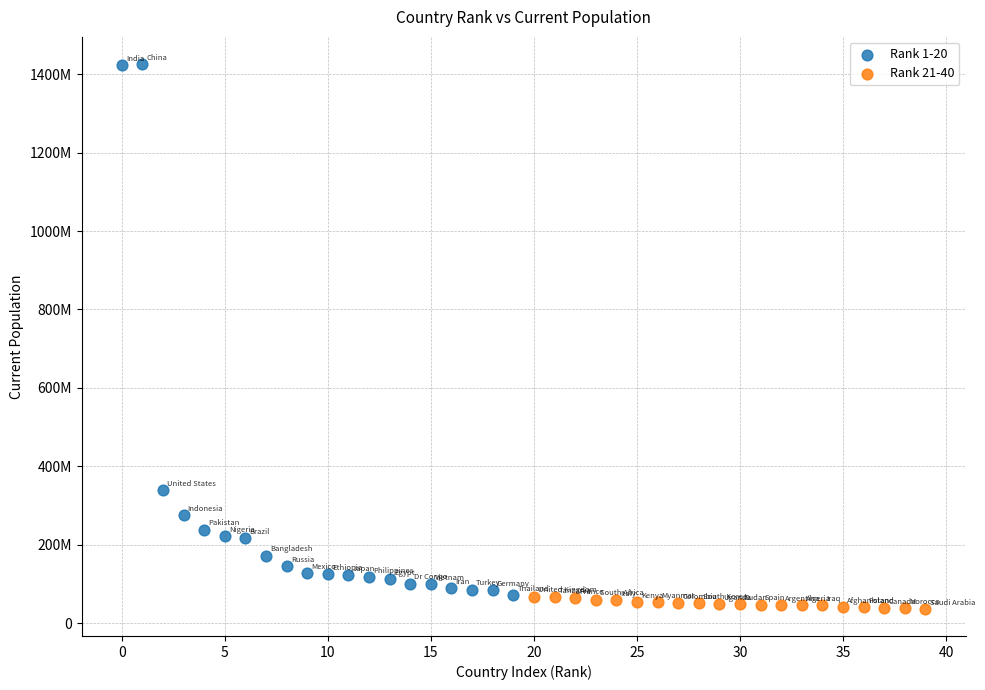

Which series contains the highest Y value?

Rank 1-20